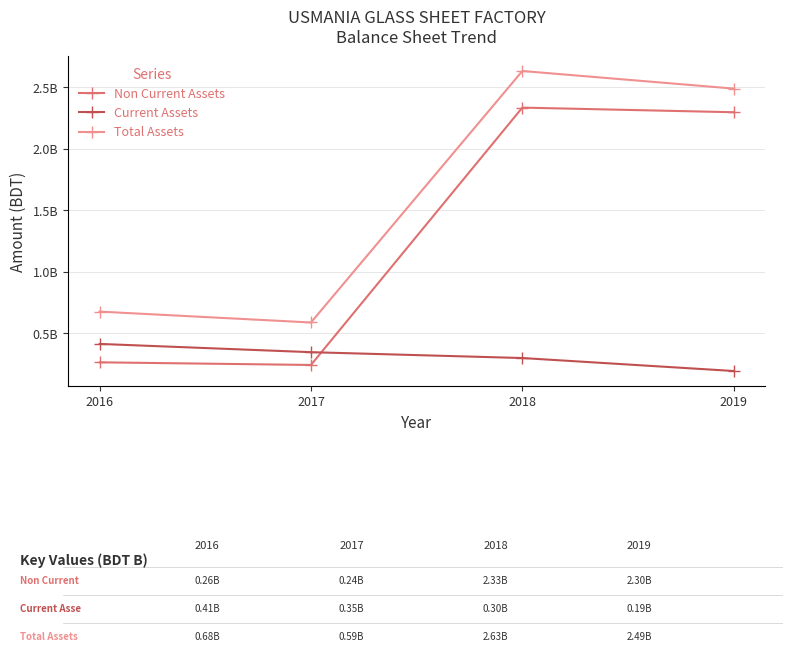

Which series changed the most between 2018 and 2019?

Total Assets